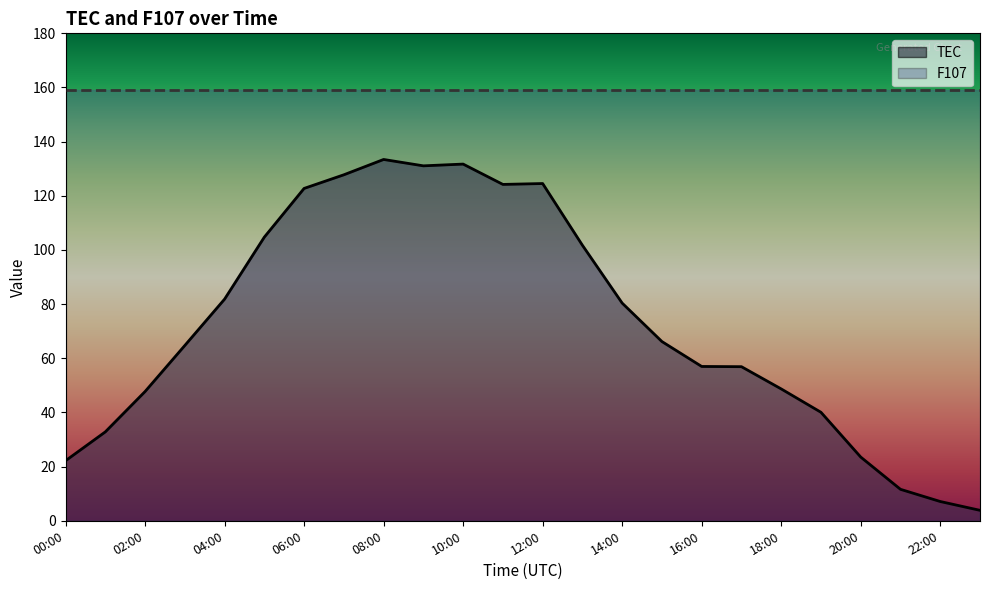

What value does the data have at 23:00?

3.9